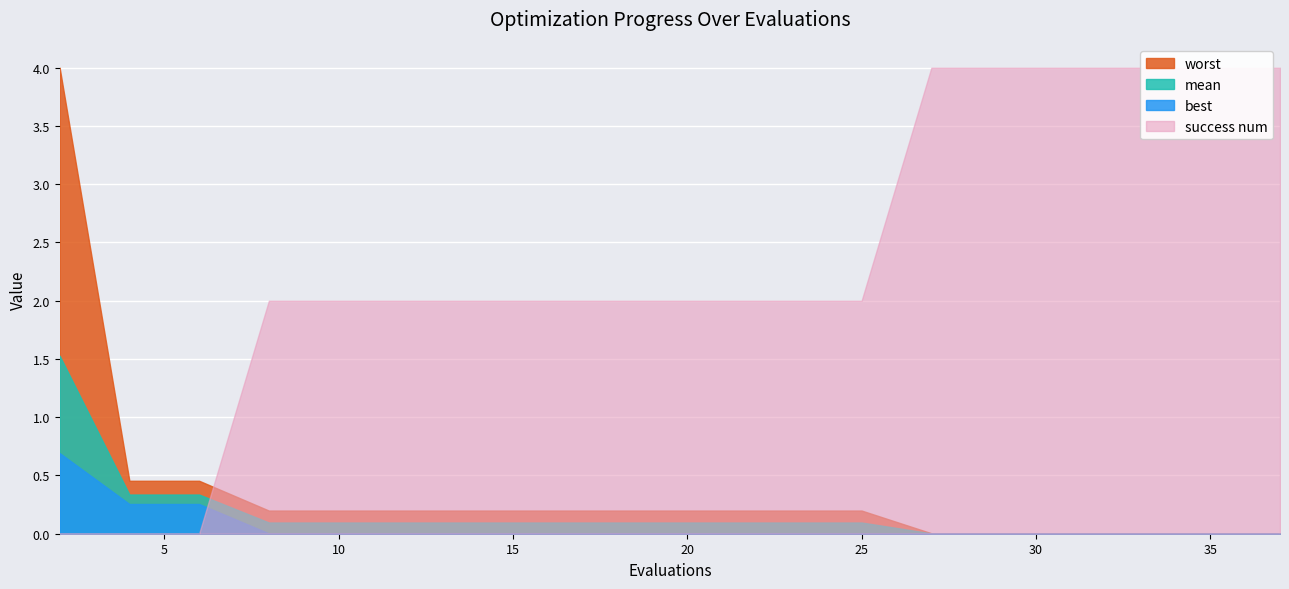

Which category has the highest value in the best series?

2